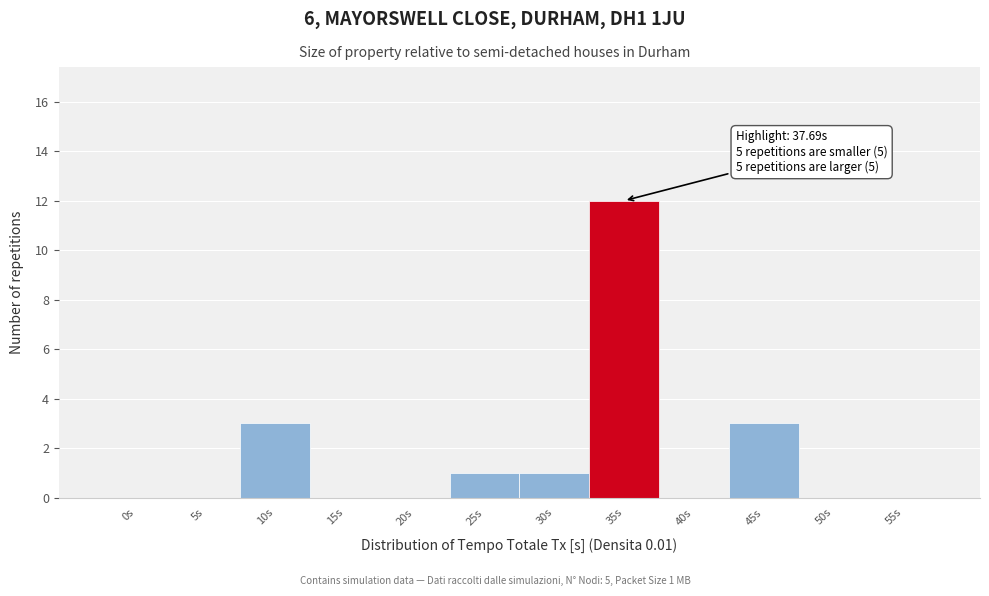

Reading left to right, what are all the values shown in this chart?

0s=0	5s=0	10s=3	15s=0	20s=0	25s=1	30s=1	35s=12	40s=0	45s=3	50s=0	55s=0